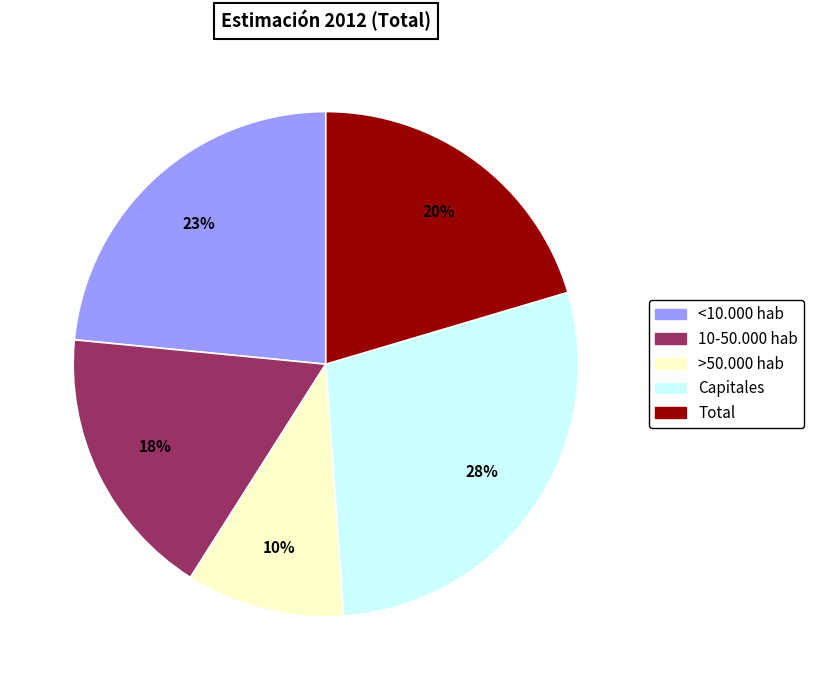

Combined, do >50.000 hab and 10-50.000 hab account for over 50%?

No